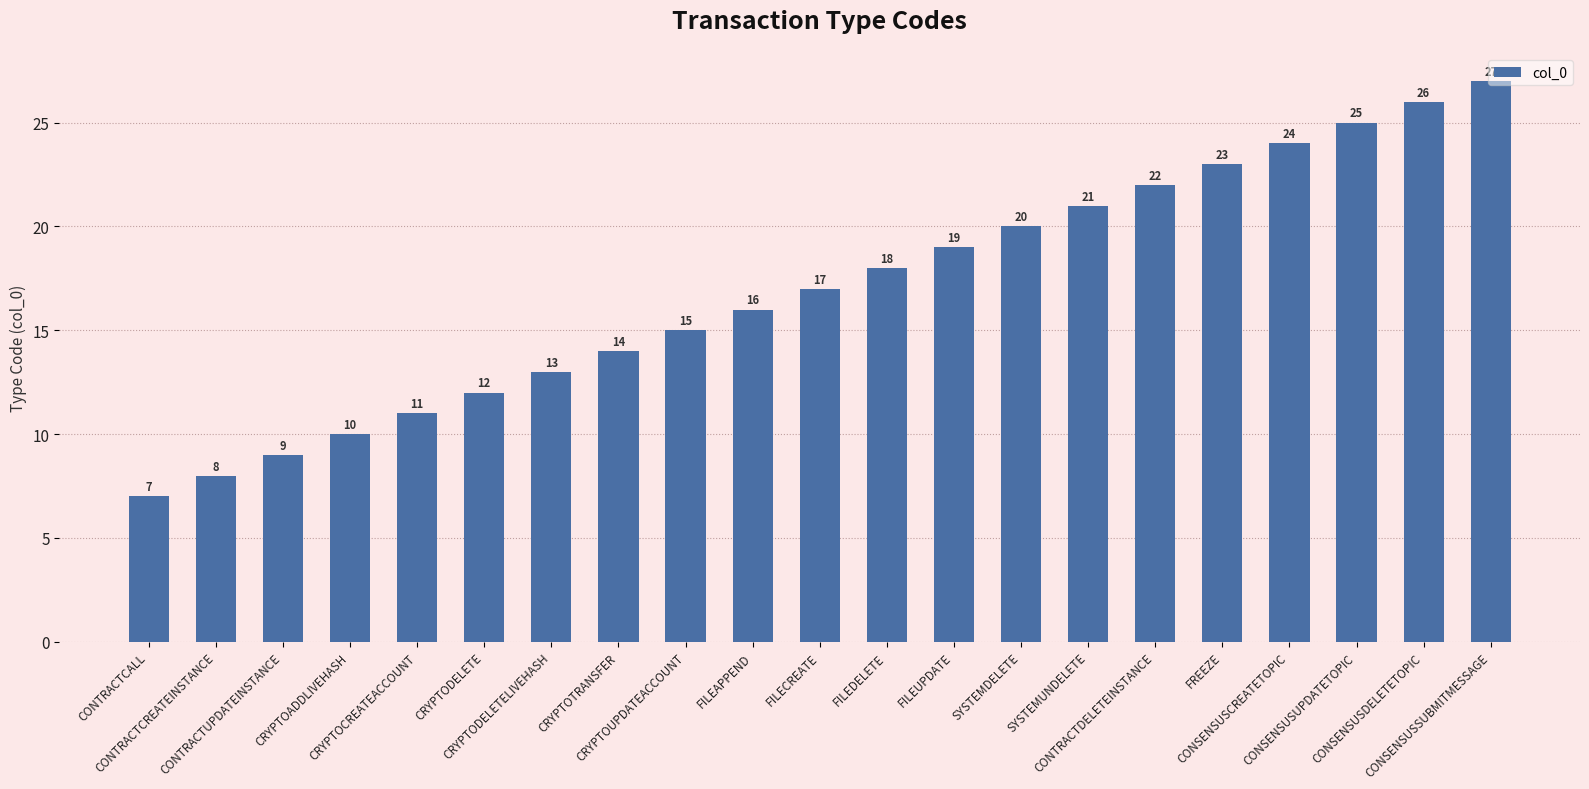

Which has a higher value, CONSENSUSSUBMITMESSAGE or CONSENSUSUPDATETOPIC?

CONSENSUSSUBMITMESSAGE